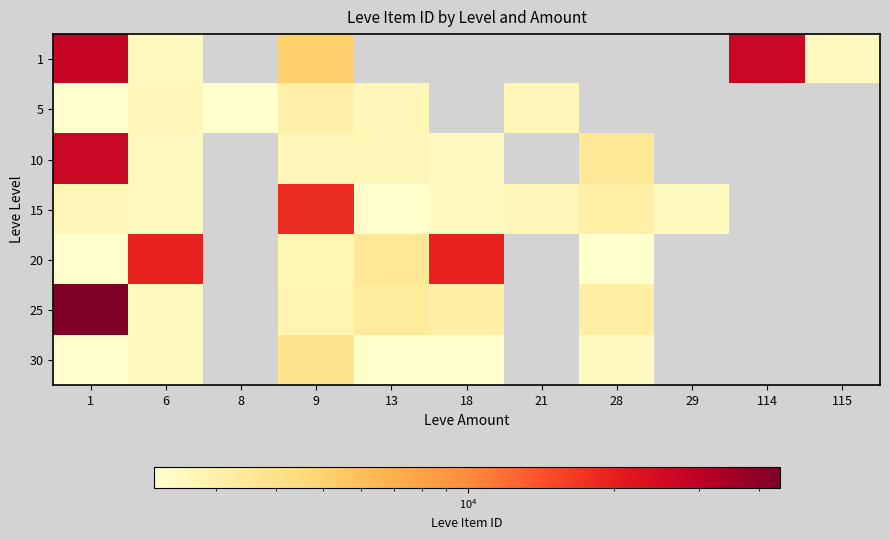

Which series changed the most between 21 and 29?

15